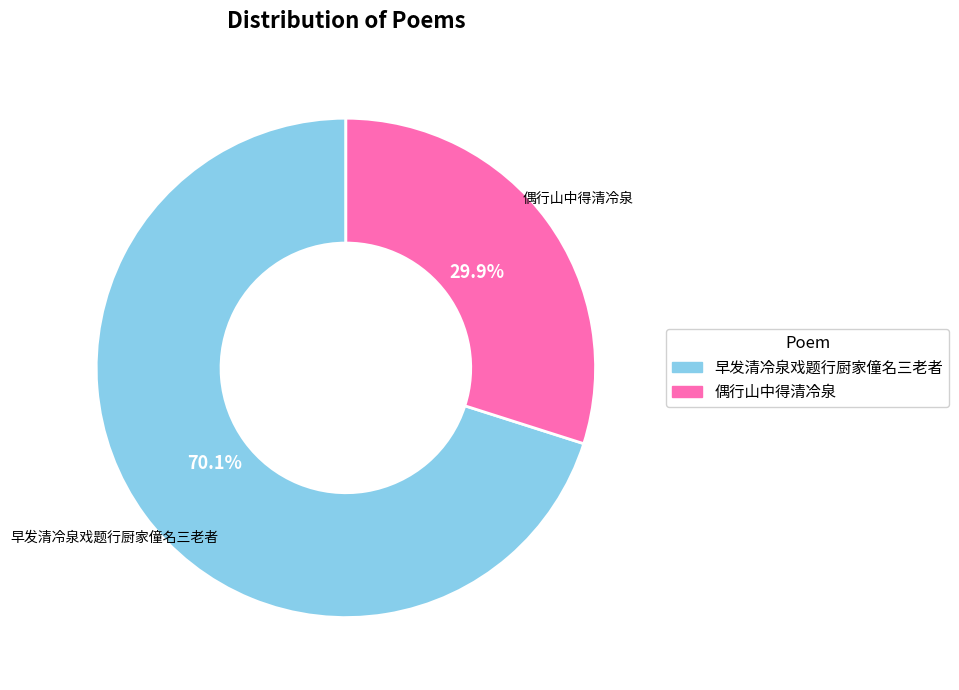

True or false: 早发清冷泉戏题行厨家僮名三老者 accounts for 70% of the total.

True